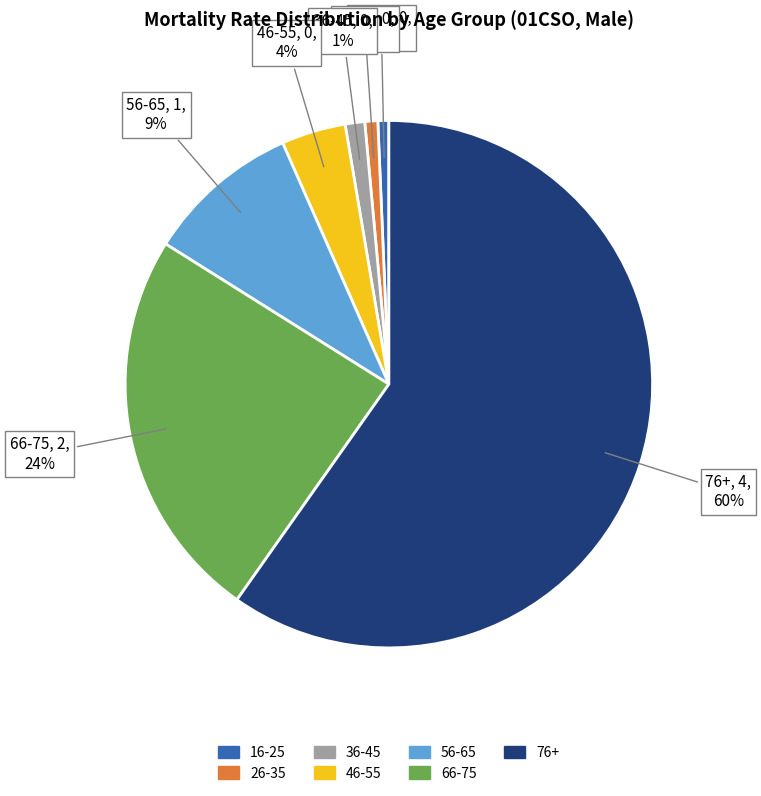

Which slice is the largest?

76+